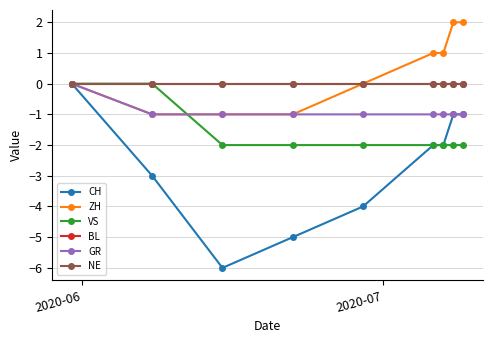

Reading left to right, list all the values displayed in this chart.

CH: 0	-3	-6	-5	-4	-2	-2	-1	-1
ZH: 0	-1	-1	-1	0	1	1	2	2
VS: 0	0	-2	-2	-2	-2	-2	-2	-2
BL: 0	0	0	0	0	0	0	0	0
GR: 0	-1	-1	-1	-1	-1	-1	-1	-1
NE: 0	0	0	0	0	0	0	0	0